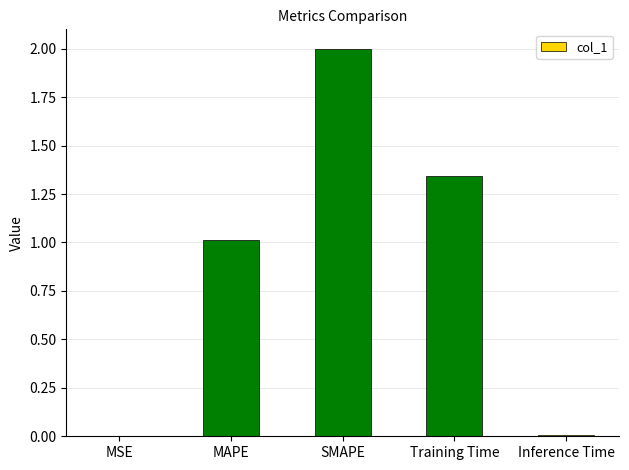

Read the value at MAPE.

1.0